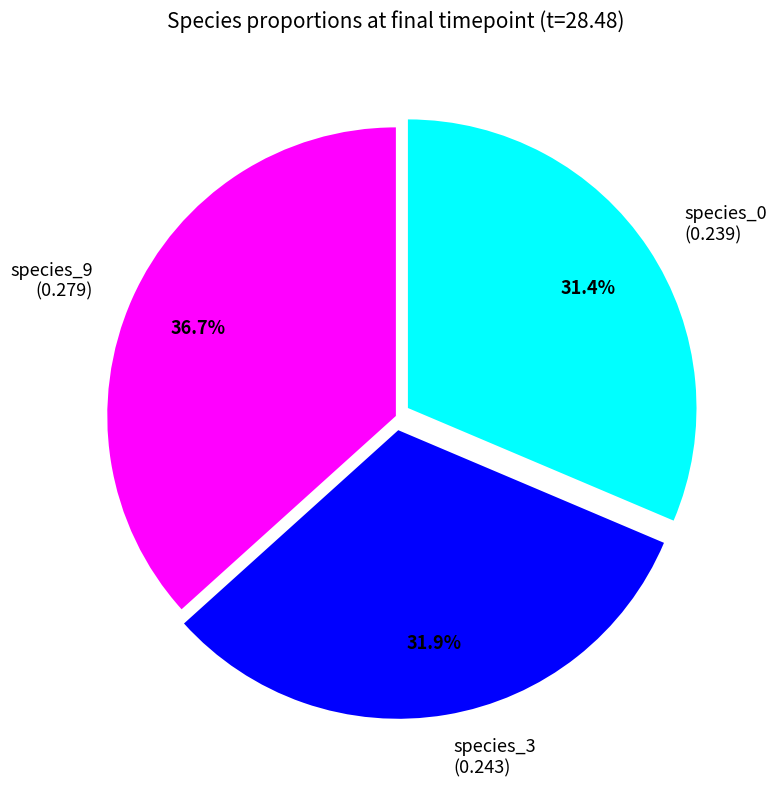

Which has a higher value, species_9 (0.279) or species_3 (0.243)?

species_9 (0.279)